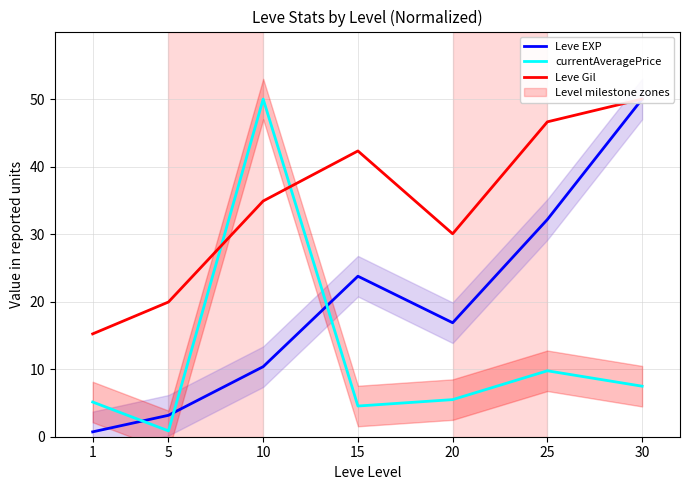

What is the value of the Leve EXP point at the 3rd from the left?

10.4